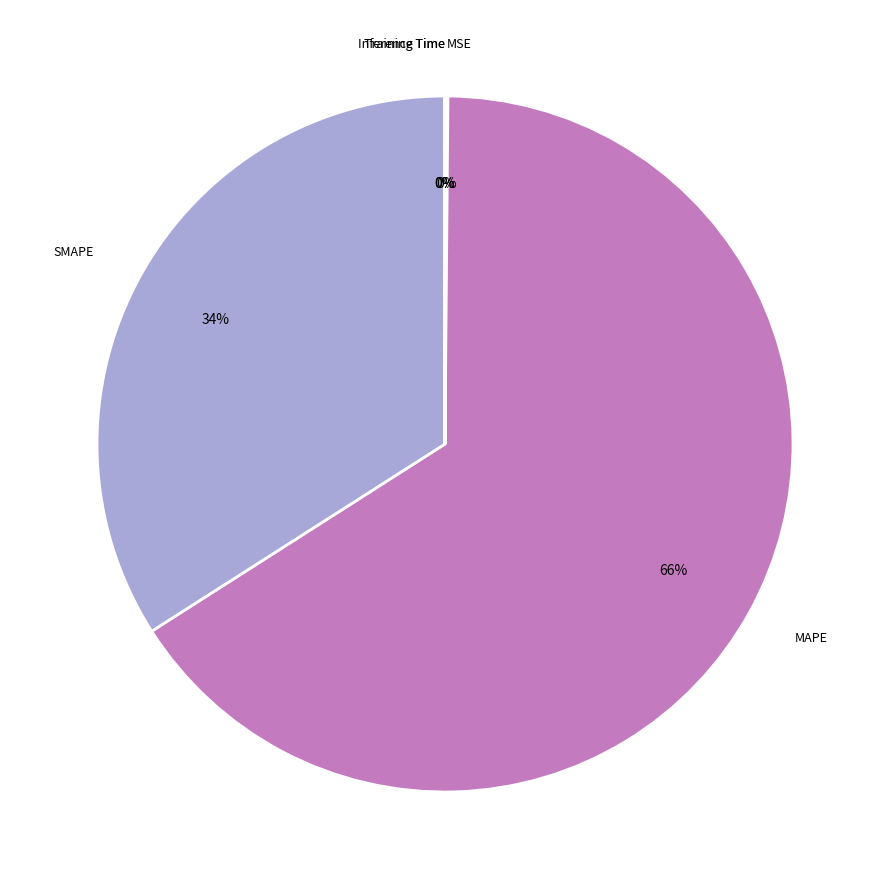

To the nearest percent, what is the average slice percentage?

20%